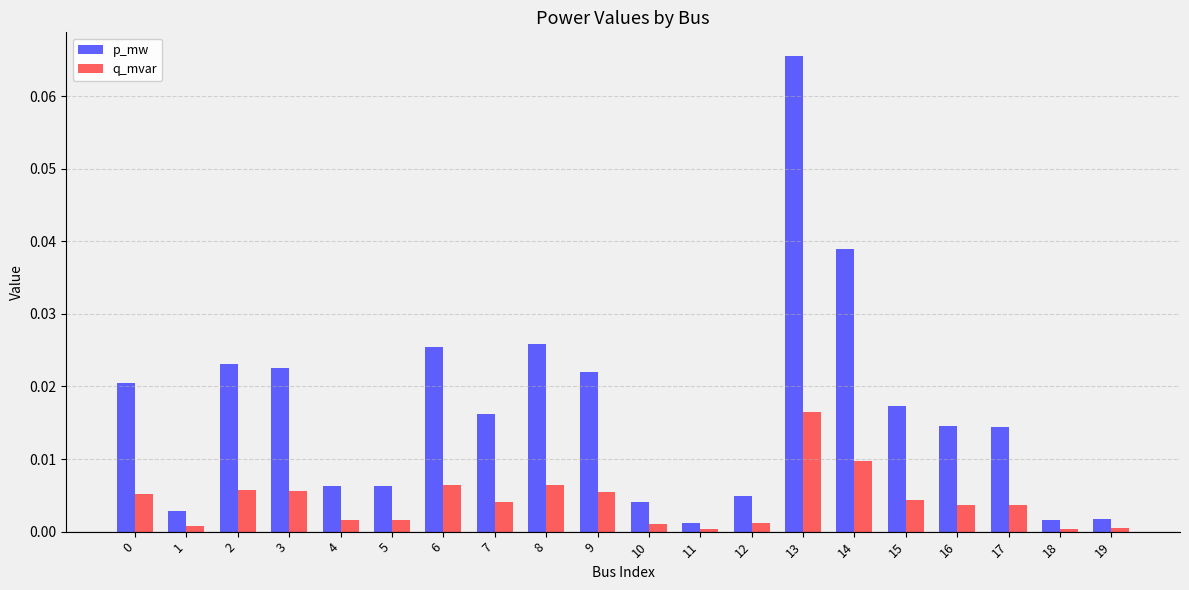

Which series has the largest range (max minus min)?

p_mw